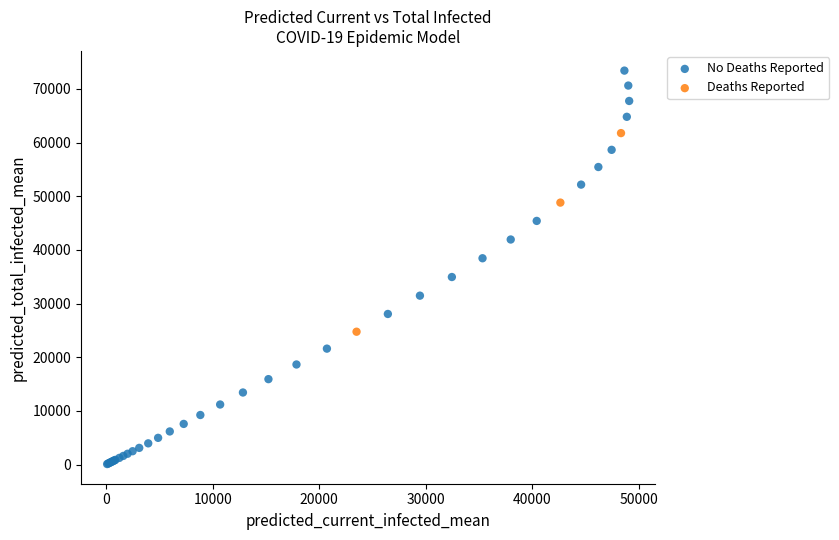

Which series reaches the maximum Y coordinate?

No Deaths Reported